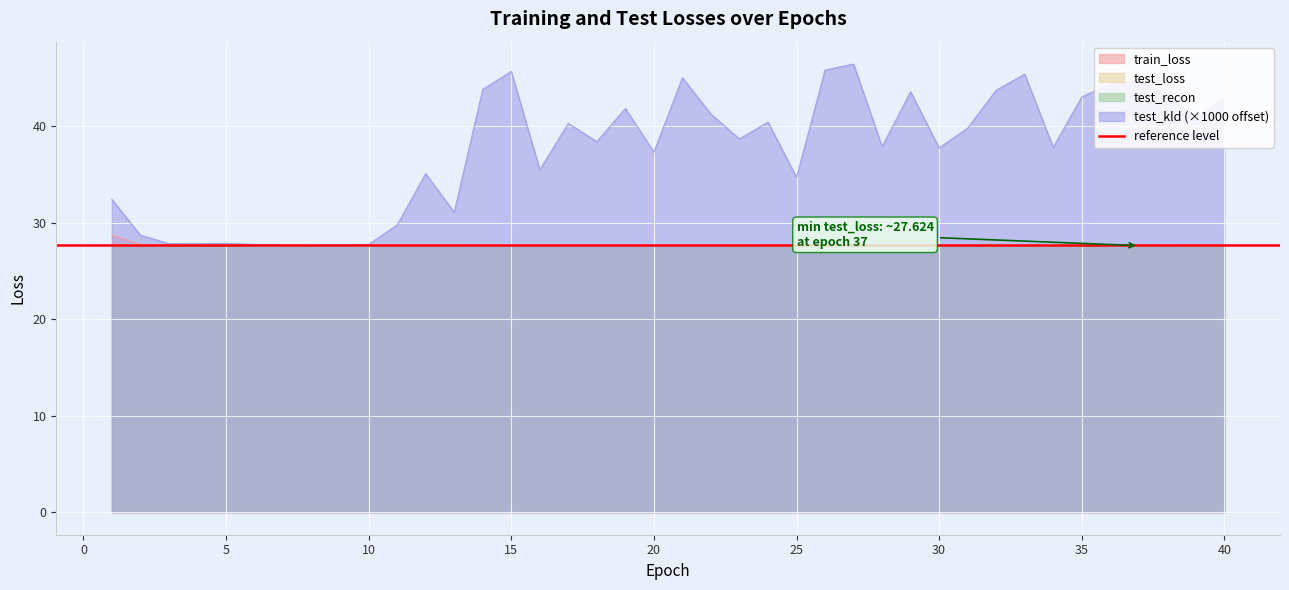

At how many categories does at least one series exceed 35?

27